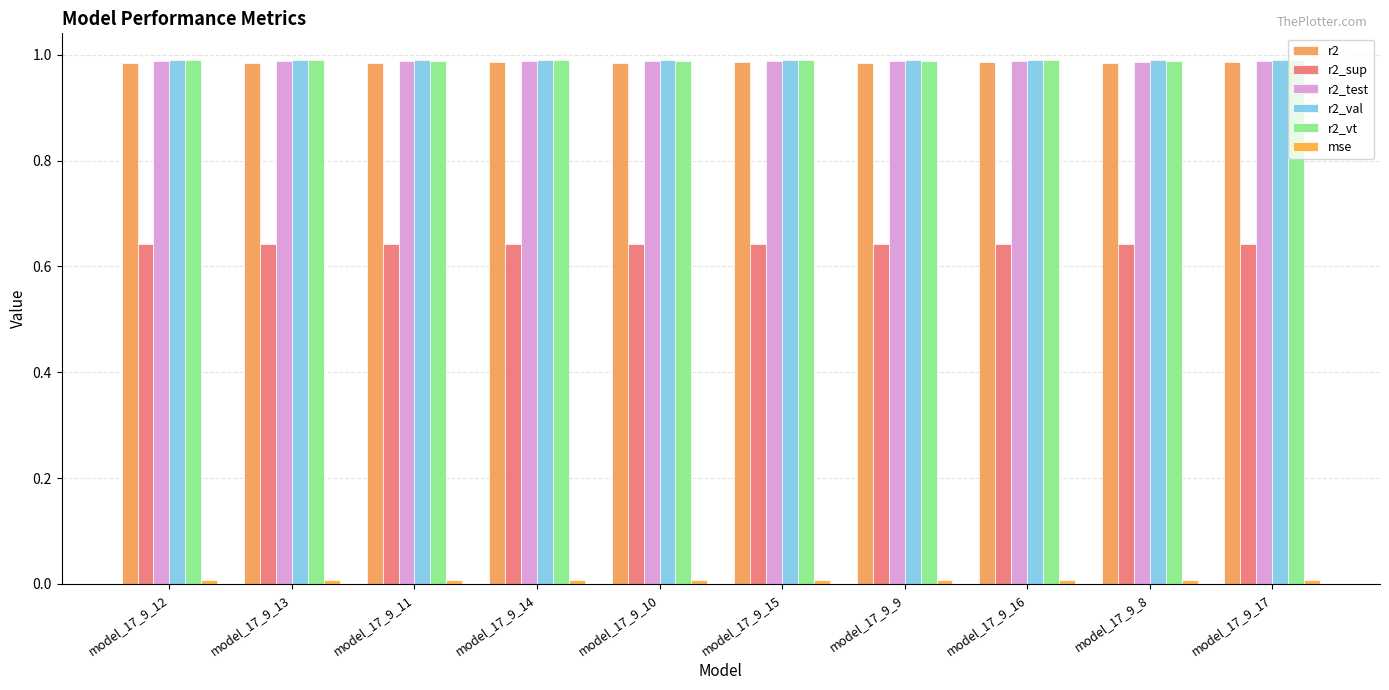

Reading left to right, list all the values displayed in this chart.

r2: model_17_9_12=1.0	model_17_9_13=1.0	model_17_9_11=1.0	model_17_9_14=1.0	model_17_9_10=1.0	model_17_9_15=1.0	model_17_9_9=1.0	model_17_9_16=1.0	model_17_9_8=1.0	model_17_9_17=1.0
r2_sup: model_17_9_12=0.6	model_17_9_13=0.6	model_17_9_11=0.6	model_17_9_14=0.6	model_17_9_10=0.6	model_17_9_15=0.6	model_17_9_9=0.6	model_17_9_16=0.6	model_17_9_8=0.6	model_17_9_17=0.6
r2_test: model_17_9_12=1.0	model_17_9_13=1.0	model_17_9_11=1.0	model_17_9_14=1.0	model_17_9_10=1.0	model_17_9_15=1.0	model_17_9_9=1.0	model_17_9_16=1.0	model_17_9_8=1.0	model_17_9_17=1.0
r2_val: model_17_9_12=1.0	model_17_9_13=1.0	model_17_9_11=1.0	model_17_9_14=1.0	model_17_9_10=1.0	model_17_9_15=1.0	model_17_9_9=1.0	model_17_9_16=1.0	model_17_9_8=1.0	model_17_9_17=1.0
r2_vt: model_17_9_12=1.0	model_17_9_13=1.0	model_17_9_11=1.0	model_17_9_14=1.0	model_17_9_10=1.0	model_17_9_15=1.0	model_17_9_9=1.0	model_17_9_16=1.0	model_17_9_8=1.0	model_17_9_17=1.0
mse: model_17_9_12=0.0	model_17_9_13=0.0	model_17_9_11=0.0	model_17_9_14=0.0	model_17_9_10=0.0	model_17_9_15=0.0	model_17_9_9=0.0	model_17_9_16=0.0	model_17_9_8=0.0	model_17_9_17=0.0